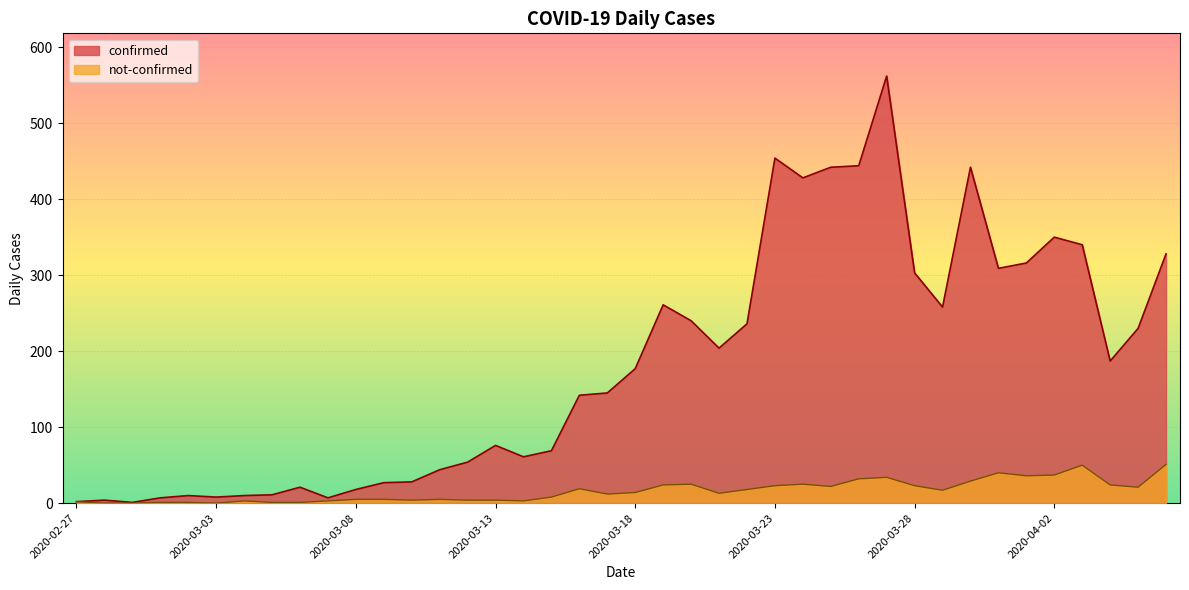

What is the difference between the maximum and second lowest values in the confirmed series?

560